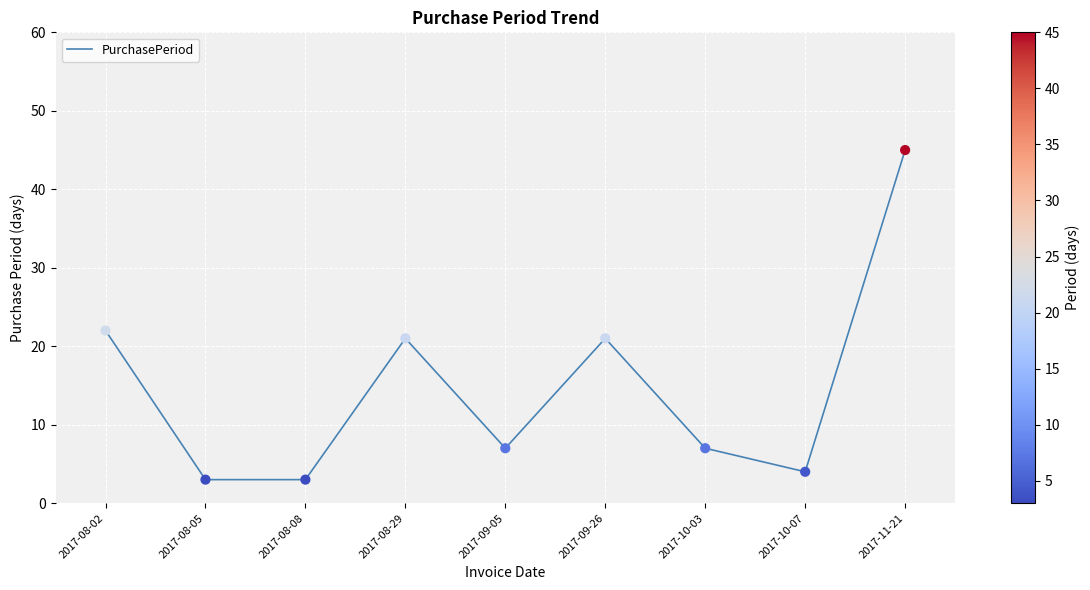

What is the ratio of the value at 2017-08-02 to the value at 2017-09-26?

1.0